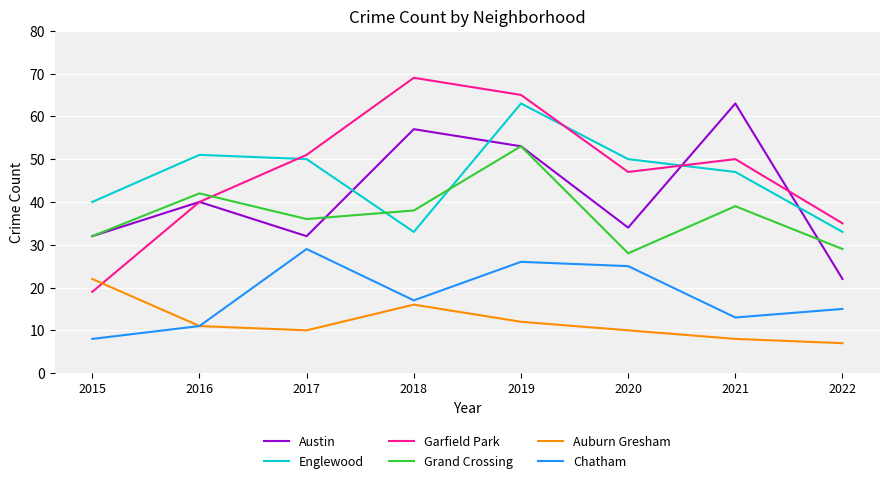

Reading right to left, extract all data points from this chart.

Austin: 22	63	34	53	57	32	40	32
Englewood: 33	47	50	63	33	50	51	40
Garfield Park: 35	50	47	65	69	51	40	19
Grand Crossing: 29	39	28	53	38	36	42	32
Auburn Gresham: 7	8	10	12	16	10	11	22
Chatham: 15	13	25	26	17	29	11	8